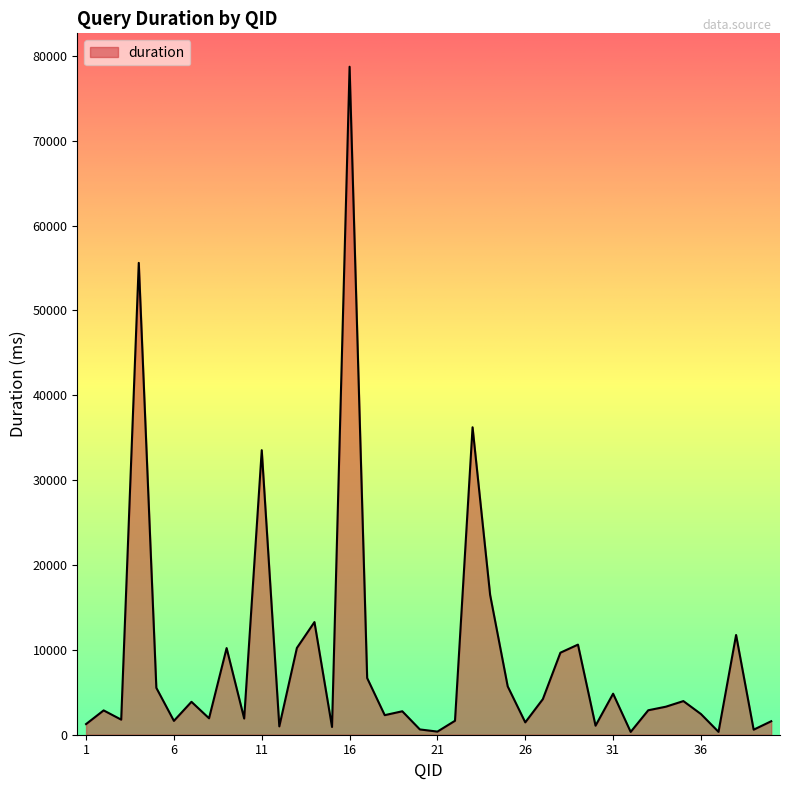

Does the chart have visible grid lines?

No